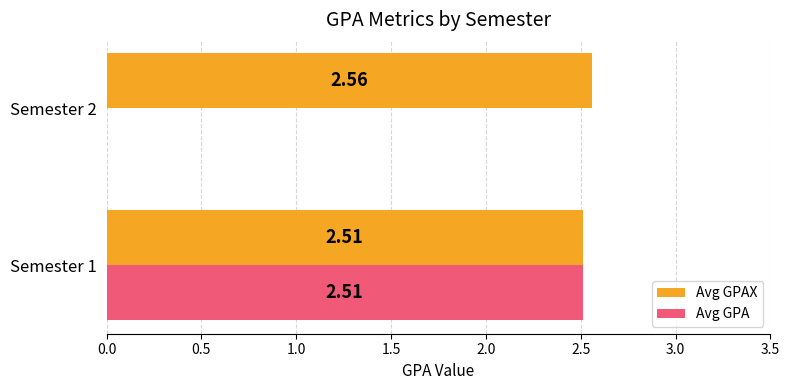

What is the sum of all Avg GPAX values?

5.1